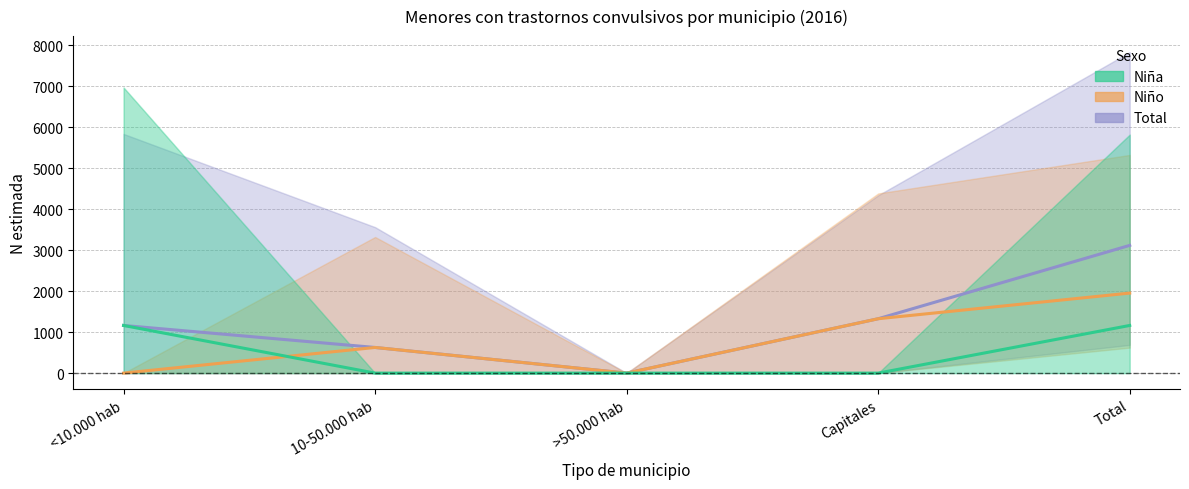

True or false: Total N estimada and Niña N estimada intersect in this chart.

False